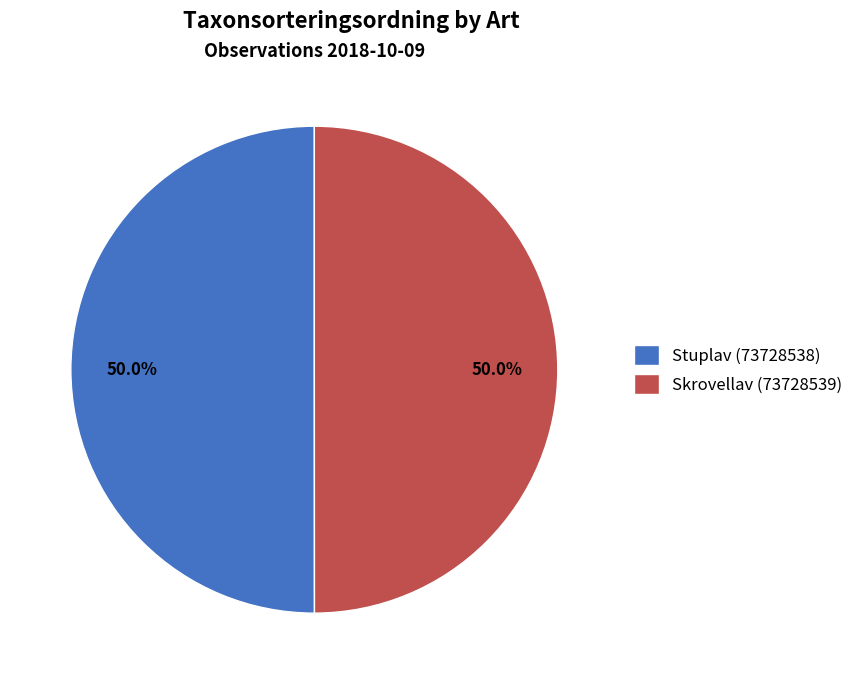

What percentage is NOT represented by Stuplav (73728538)?

50.0%